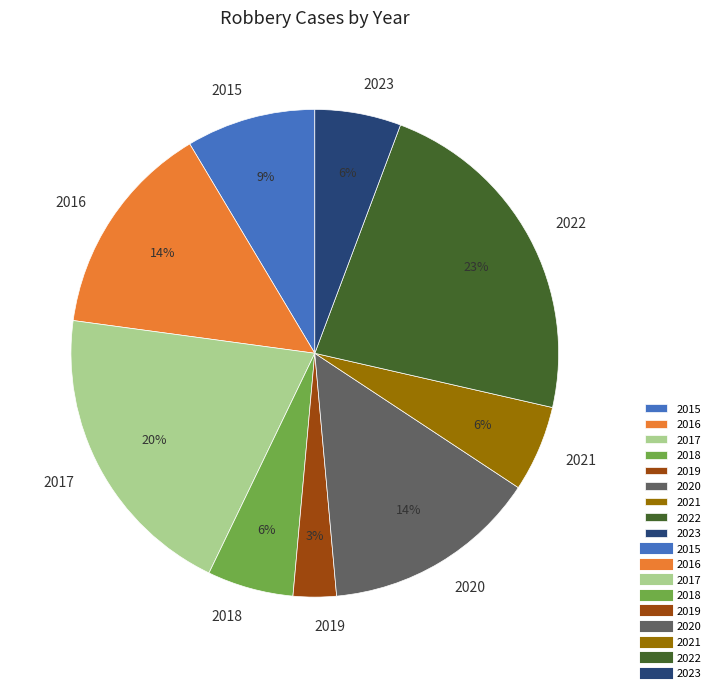

What percentage is the 2023 slice, to the nearest percent?

6%